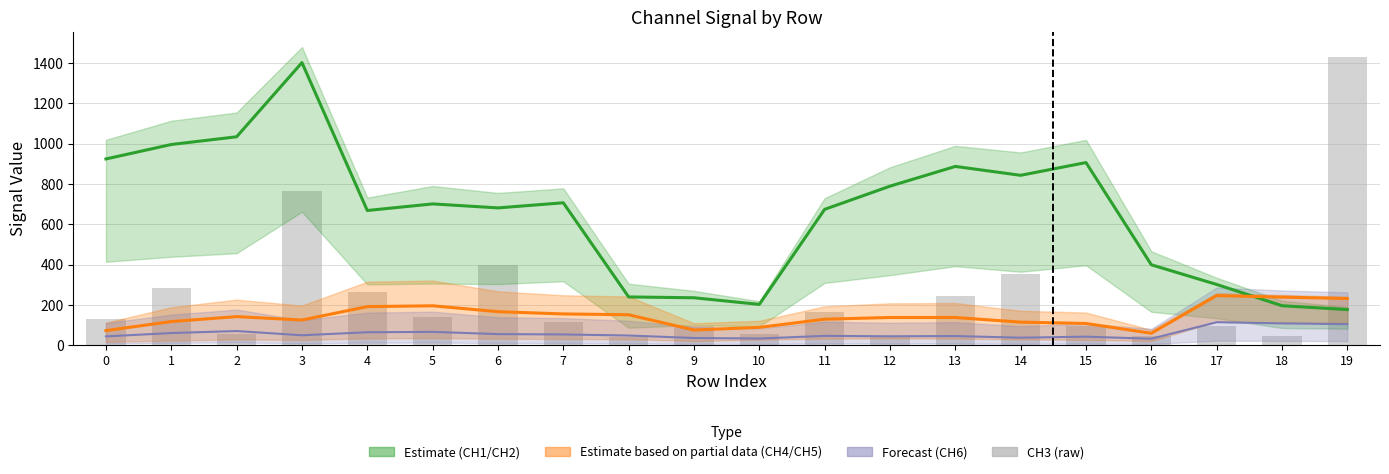

Which label corresponds to the smallest value in the chart?

8